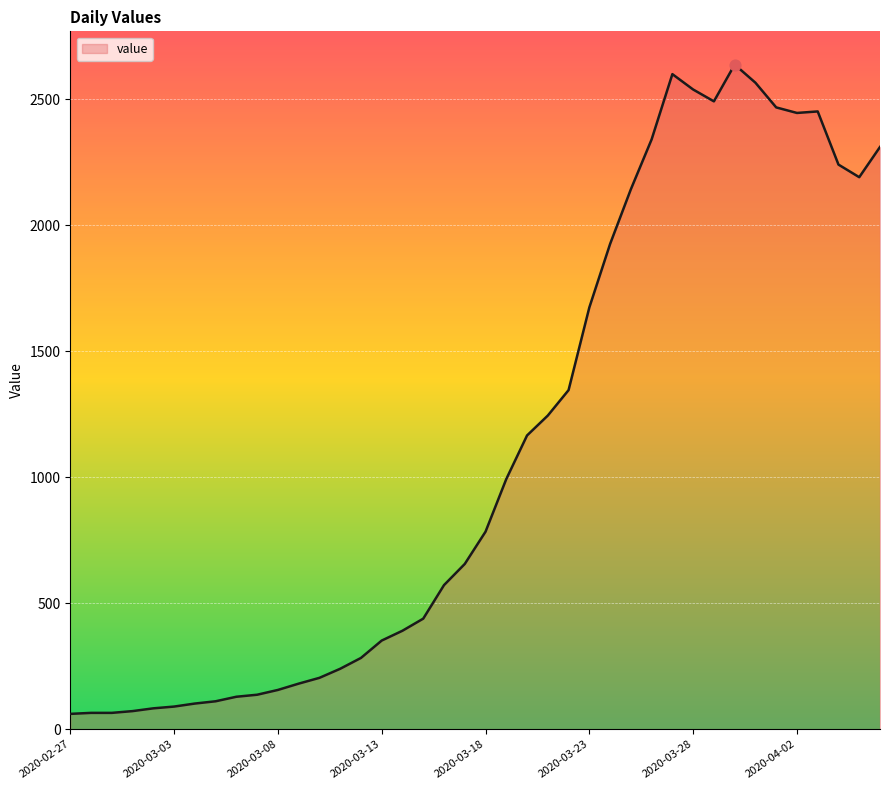

What is the difference between the maximum and minimum values?

2577